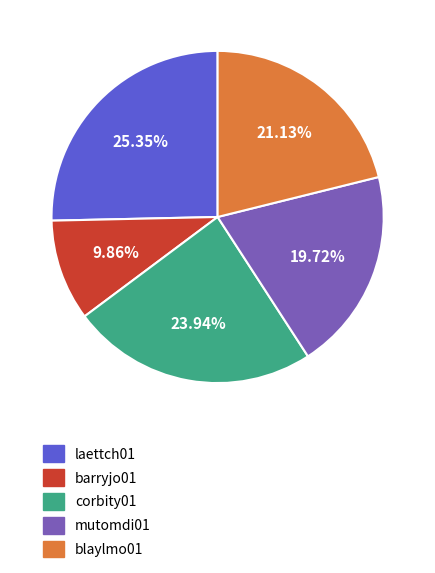

Is there a majority slice in this chart?

No